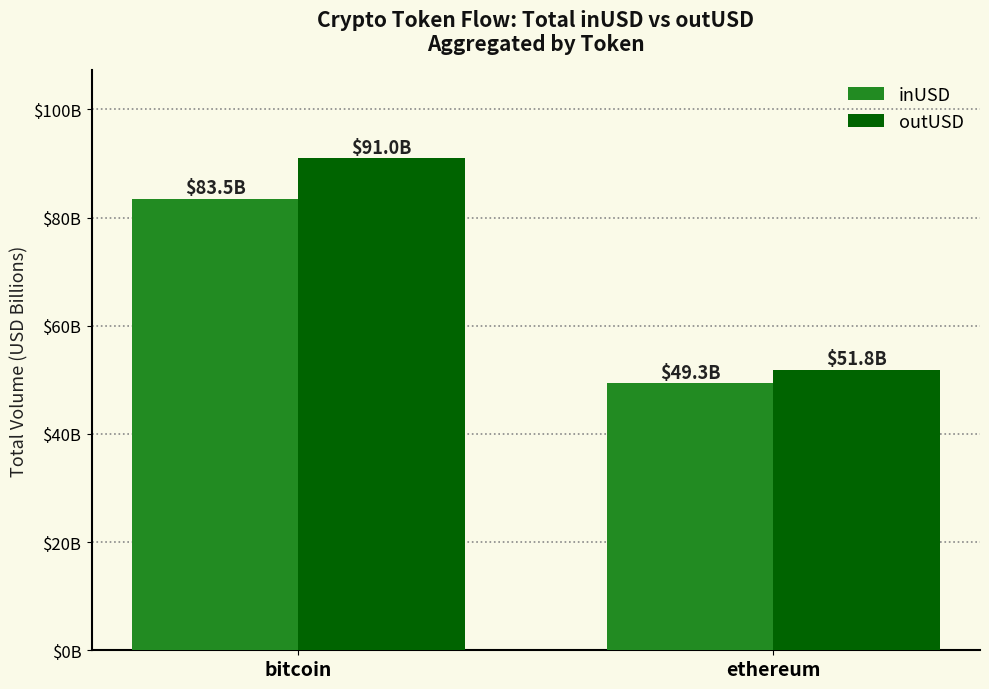

Between bitcoin and ethereum, which series saw the biggest shift?

outUSD